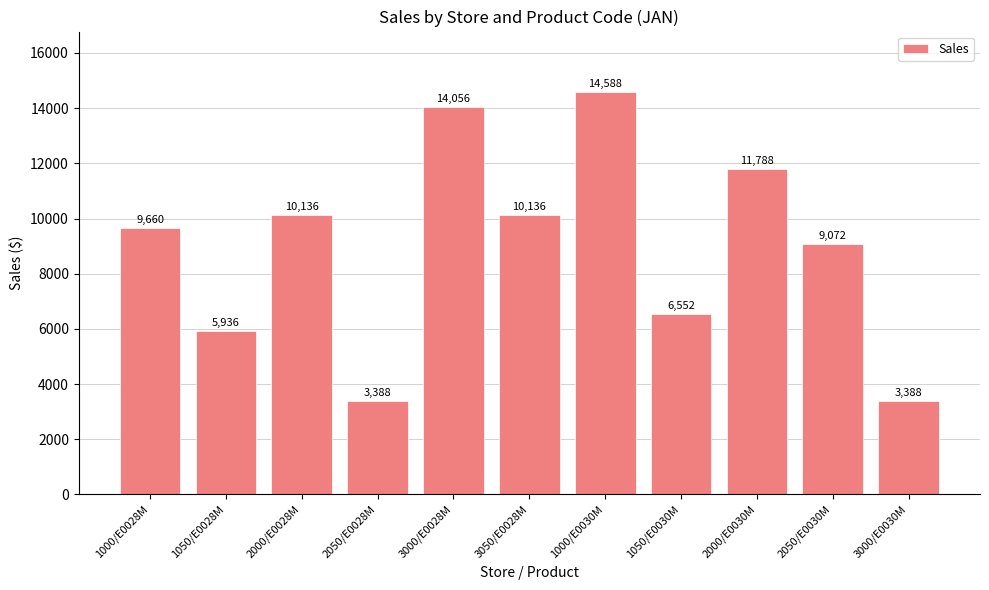

Reading left to right, what are all the values shown in this chart?

9660	5936	10136	3388	14056	10136	14588	6552	11788	9072	3388